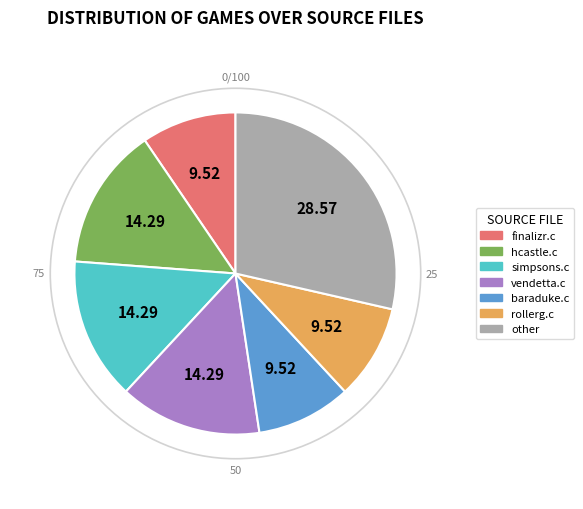

Does any single category account for the majority?

No